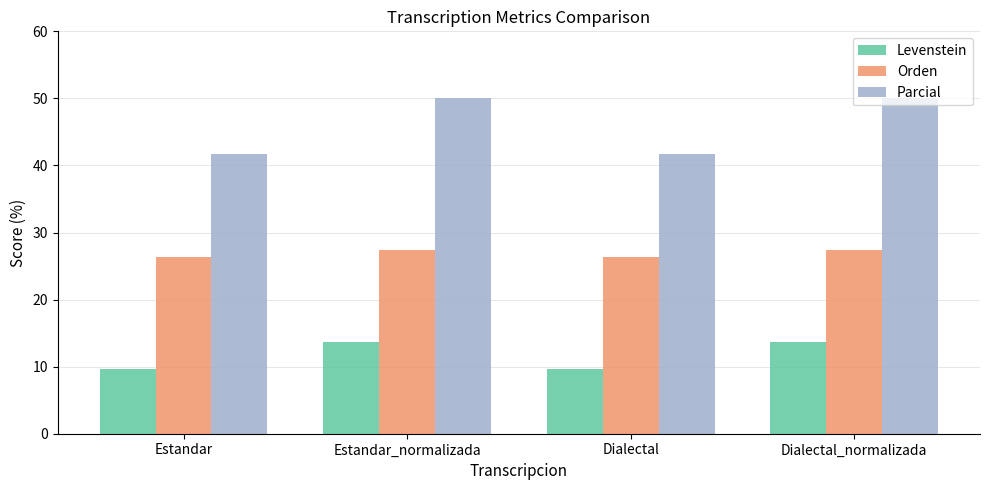

What value does the Parcial series have at Estandar?

41.7